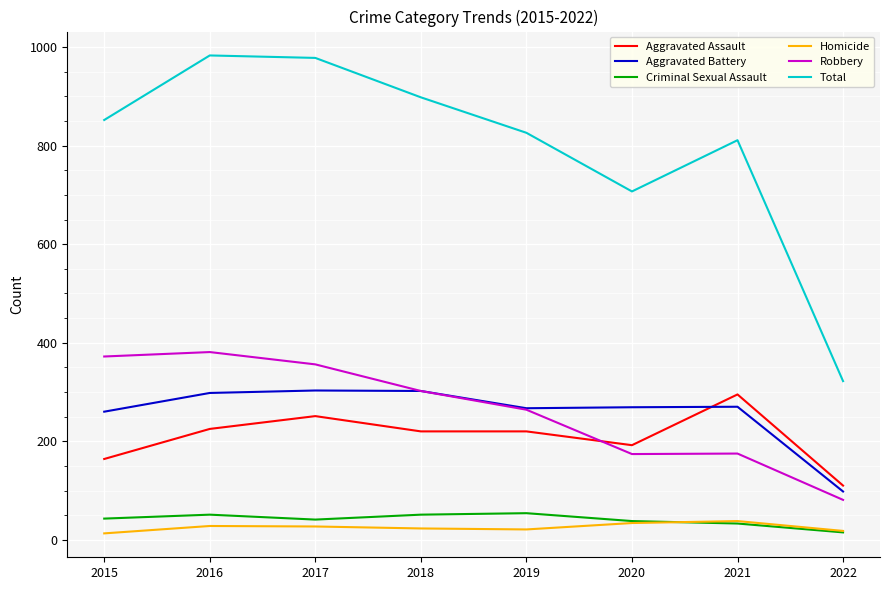

What are all the series names shown in the legend?

Aggravated Assault, Aggravated Battery, Criminal Sexual Assault, Homicide, Robbery, Total